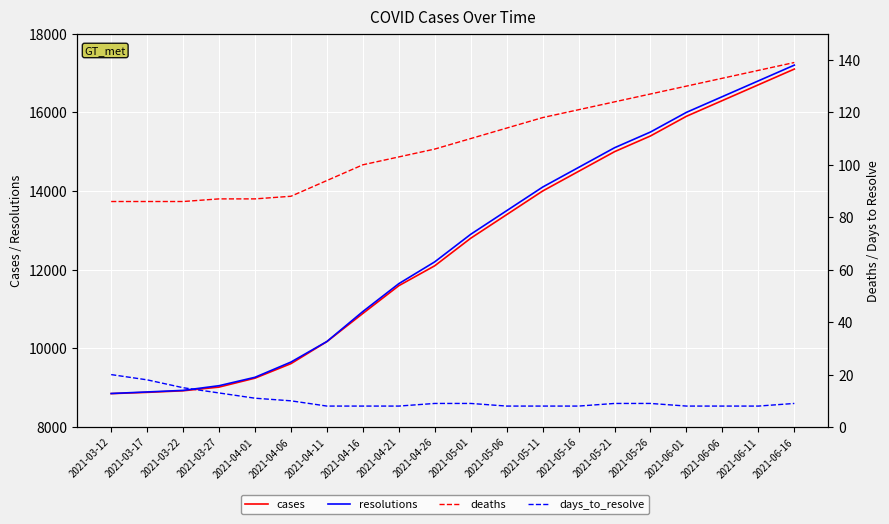

True or false: days_to_resolve has more than 2 interior local peaks.

False